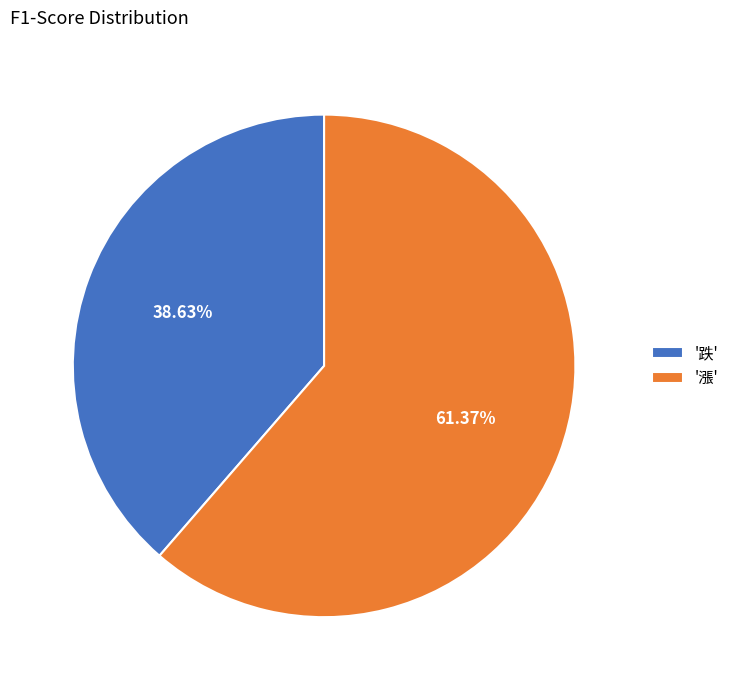

Between '跌' and '漲', which is larger?

'漲'